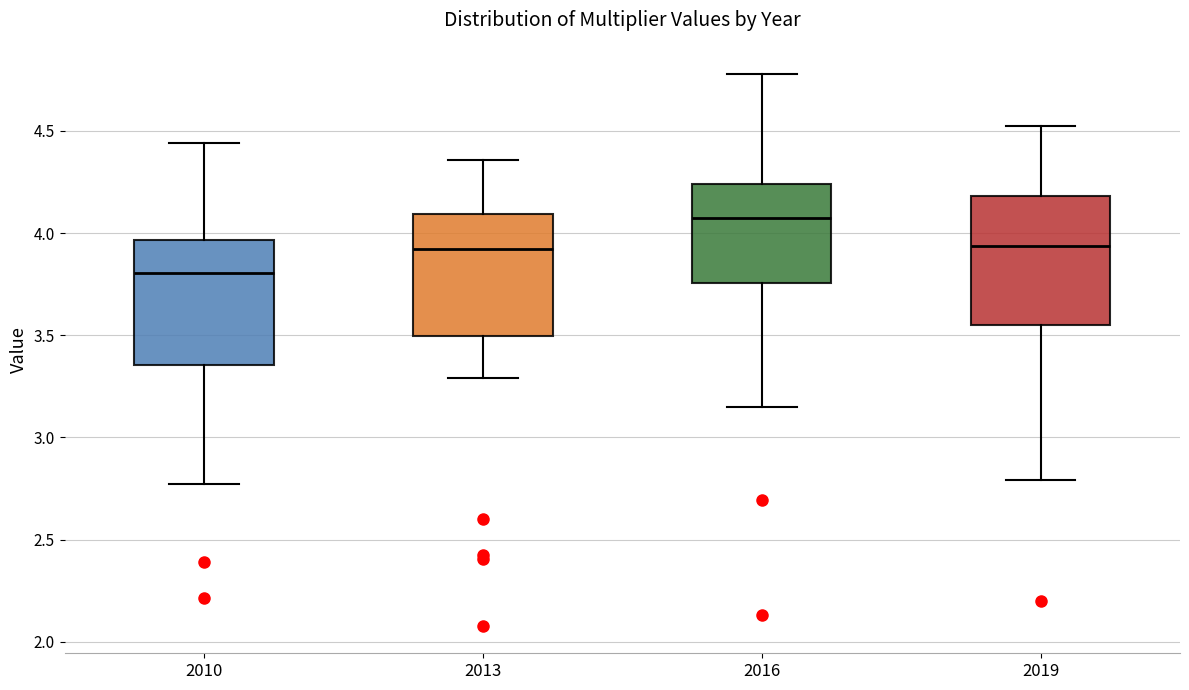

Reading left to right, transcribe this box plot: for each box, give where its median line is, the range the box spans, and where its two whiskers end, as read against the y-axis. The values are not printed on the chart, so give them approximately, as read against the axis.

2010: median 3.80, box 3.35 to 3.95, whiskers 2.75 to 4.45
2013: median 3.90, box 3.50 to 4.10, whiskers 3.30 to 4.35
2016: median 4.05, box 3.75 to 4.25, whiskers 3.15 to 4.80
2019: median 3.95, box 3.55 to 4.20, whiskers 2.80 to 4.50